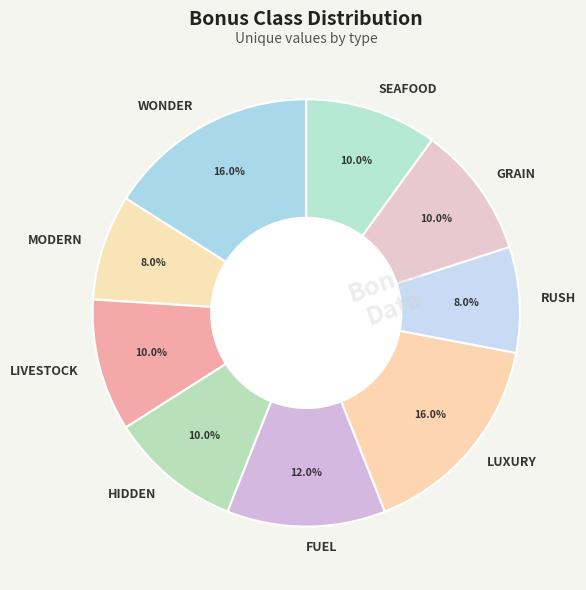

How many slices are in this pie chart?

9